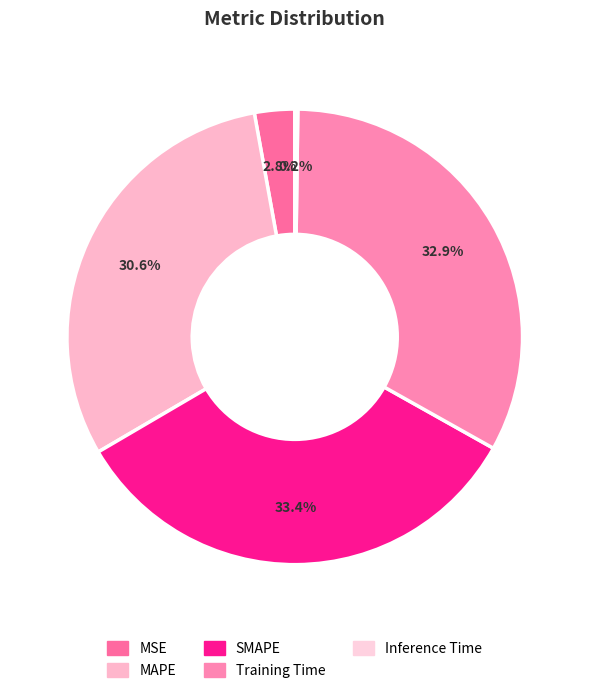

To the nearest percent, what percentage of the pie is SMAPE?

33%